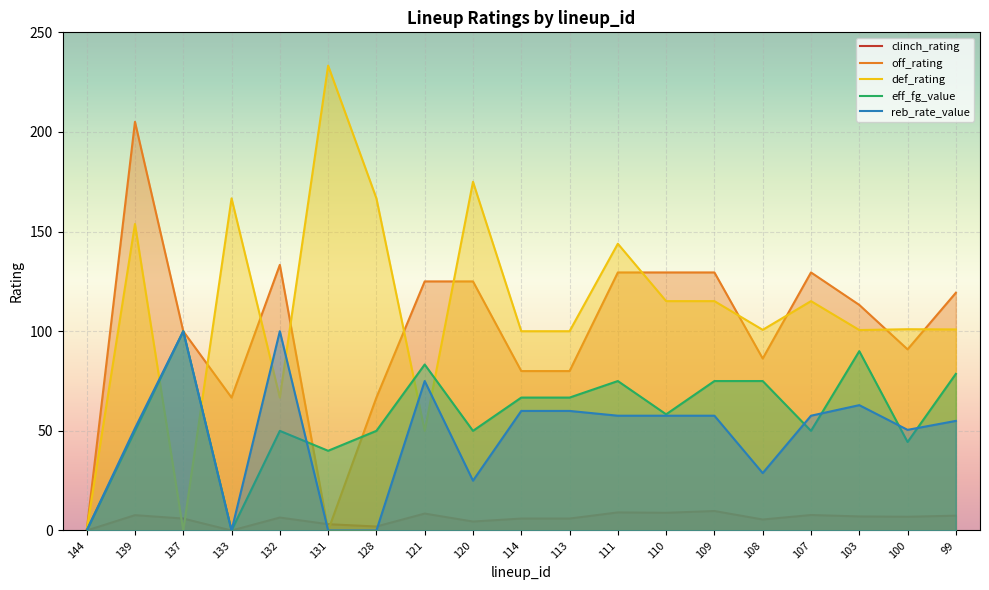

Is it true that def_rating equals 74.7 at 128?

False